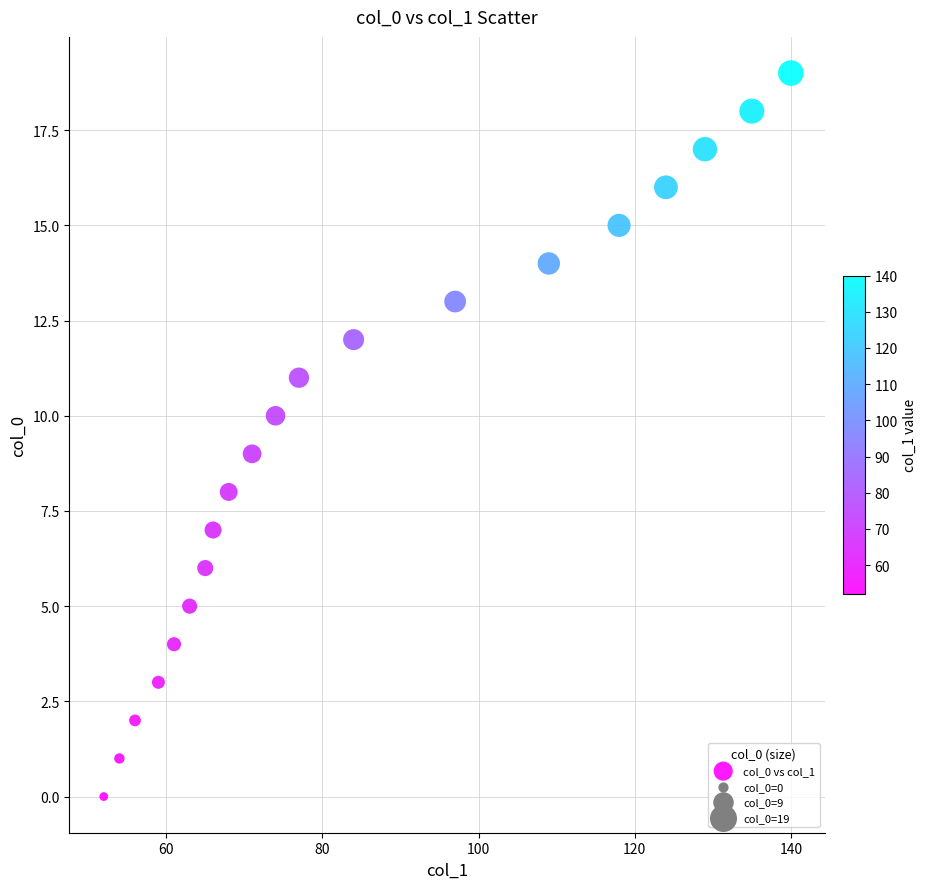

What is the range of X values (max minus min)?

88